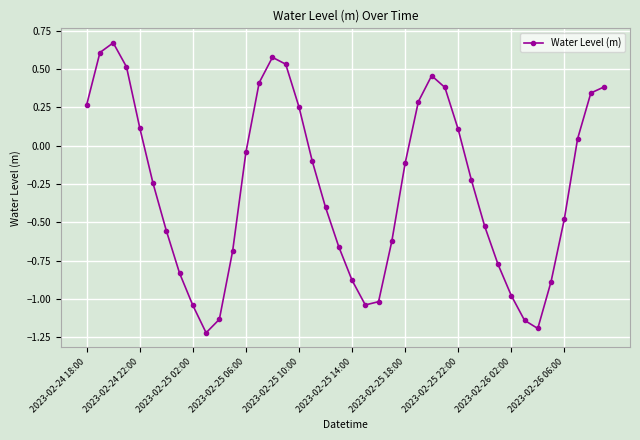

What is the sum of all values?

-10.8